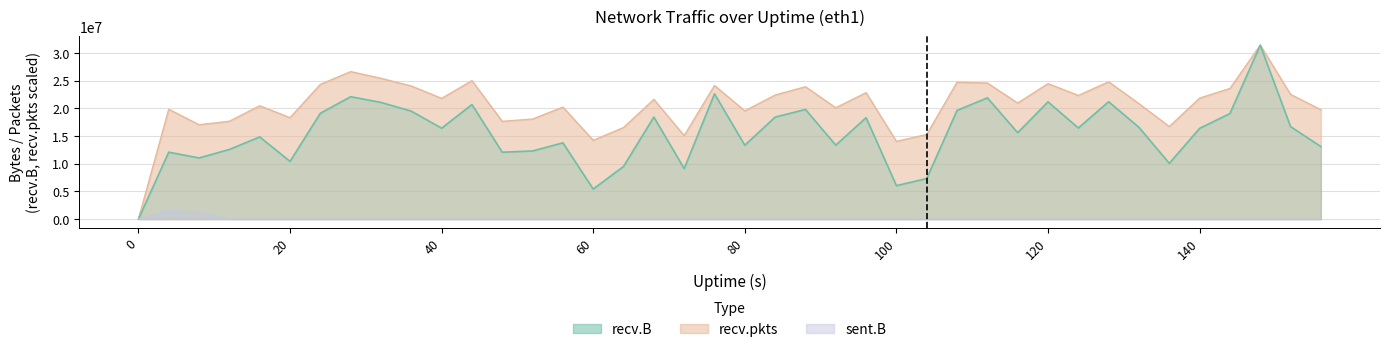

At which category is the sum across all series the highest?

148